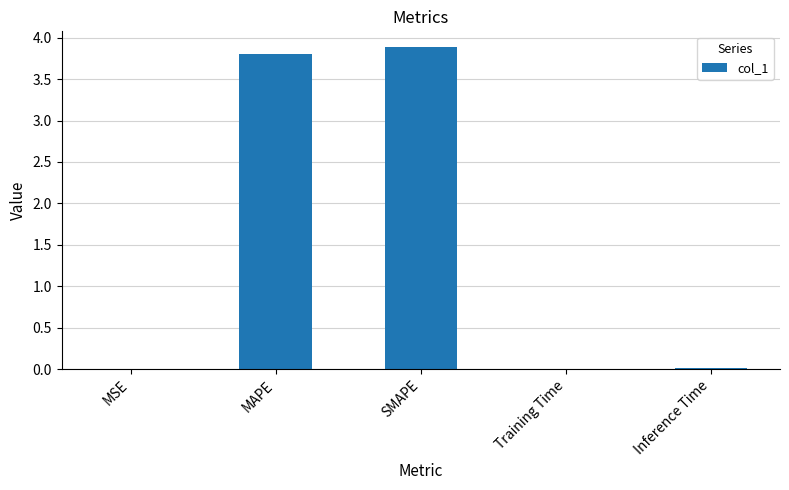

What is the sum of all values?

7.7